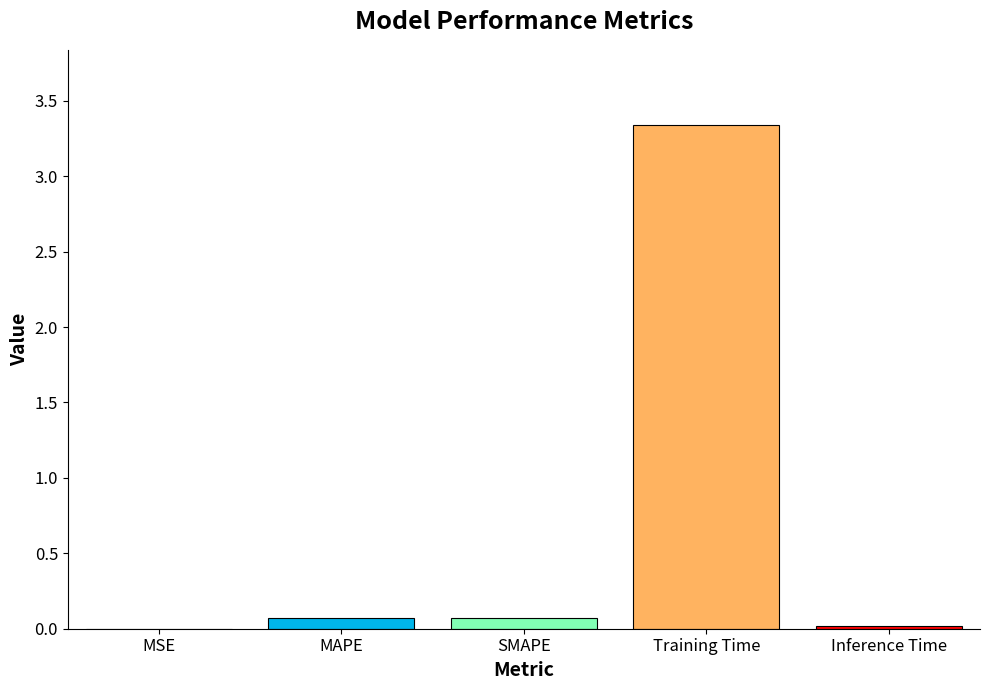

True or false: the data shows 4.7 at Training Time.

False